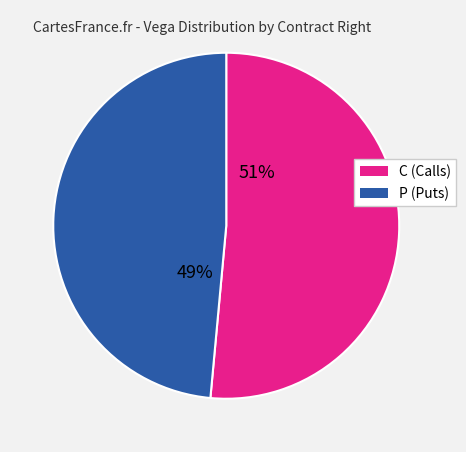

Combined, do C (Calls) and P (Puts) account for over 50%?

Yes